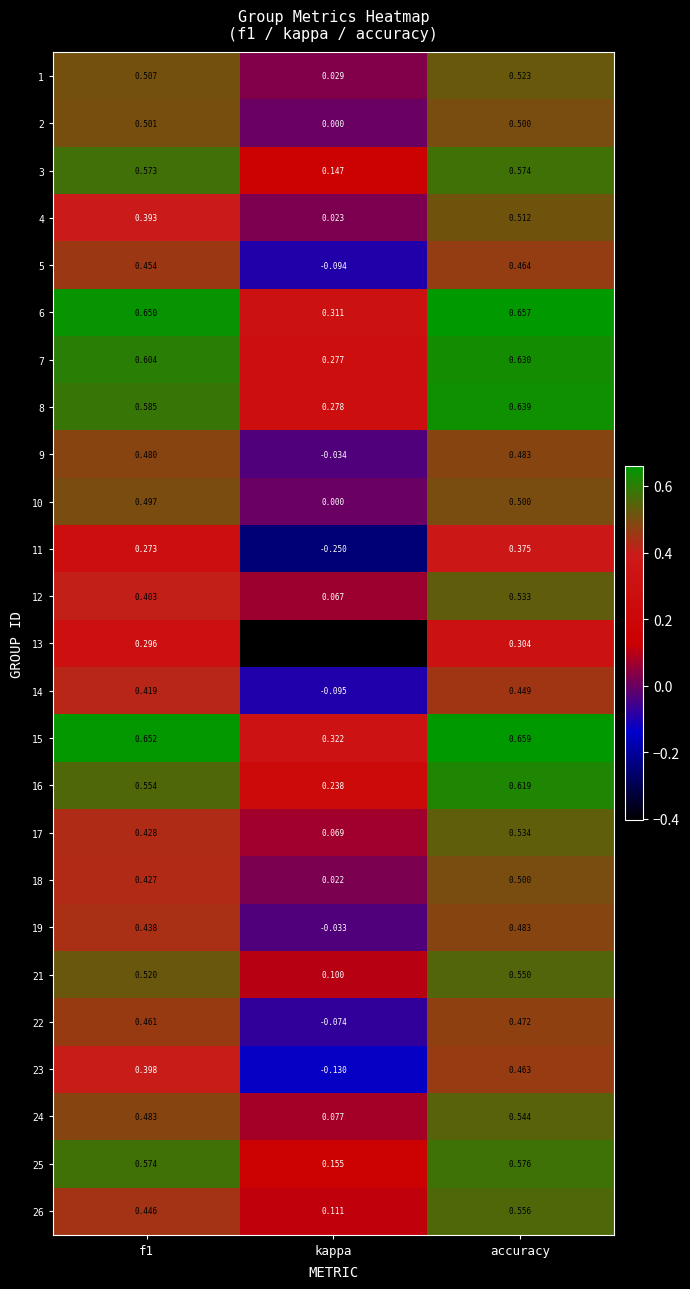

Between f1 and kappa, which series saw the biggest shift?

13